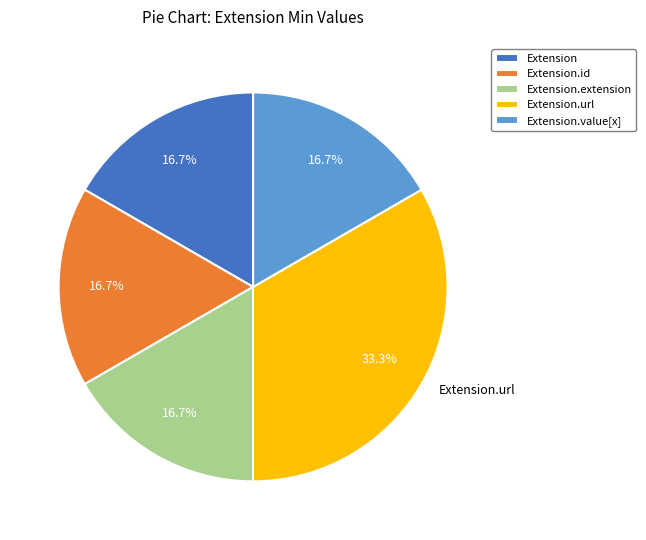

To the nearest percent, what is the difference between the largest and smallest slice percentages?

17%